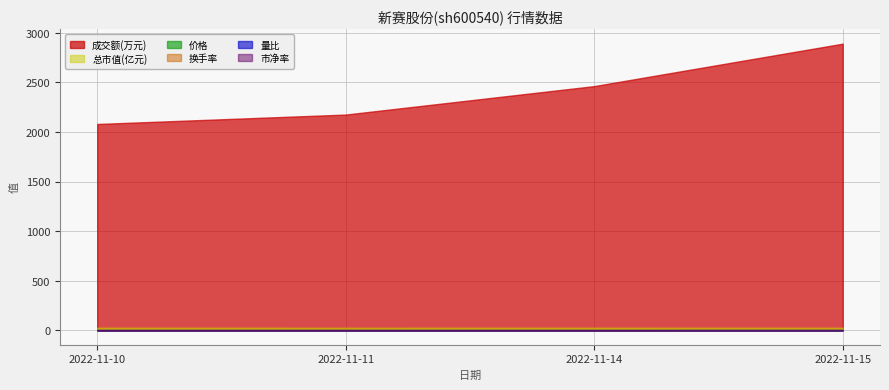

Which series has the largest range (max minus min)?

成交额(万元)